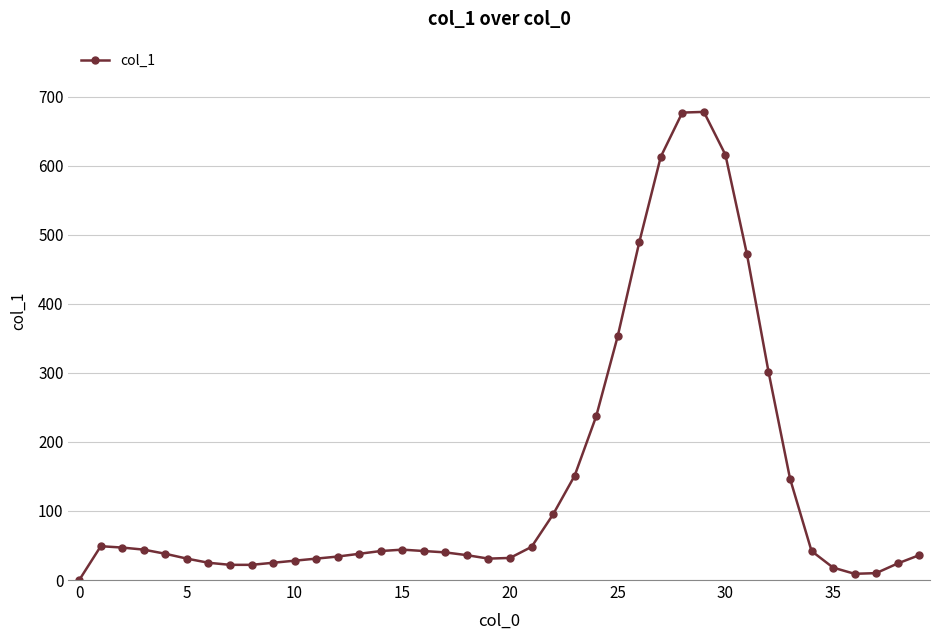

What is the greatest value displayed?

678